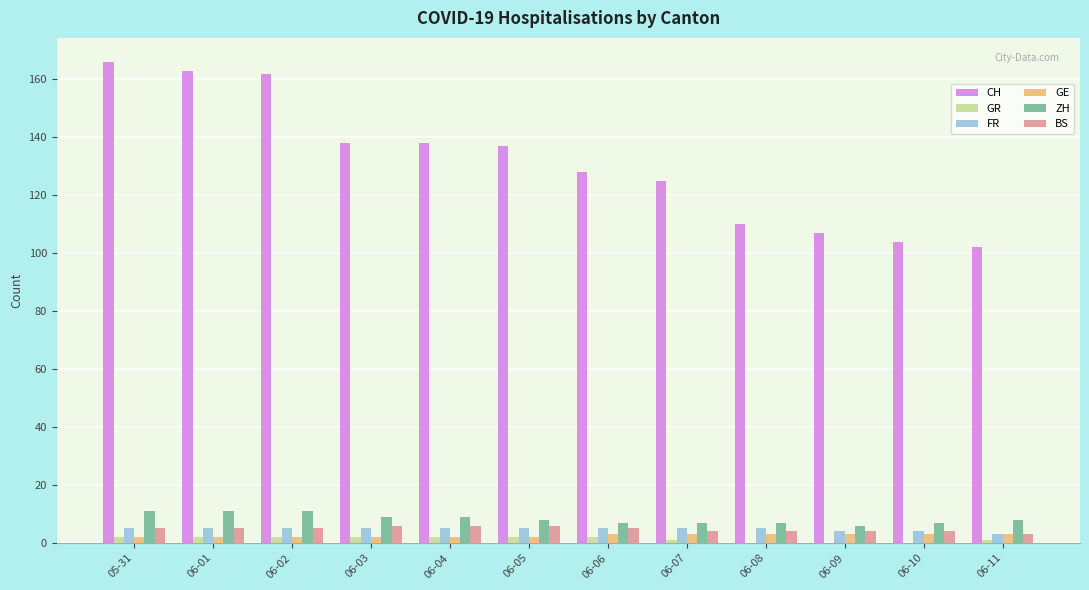

What is the total value across all series at 06-03?

162